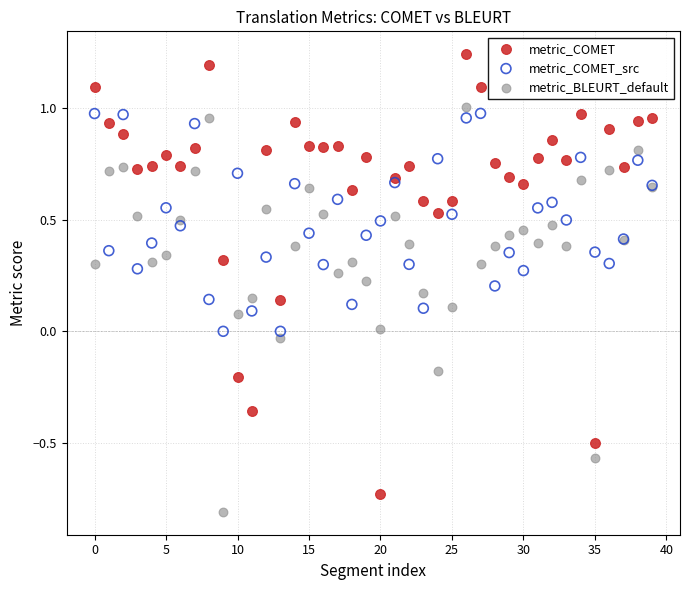

Which series contains the lowest Y value?

metric_BLEURT_default